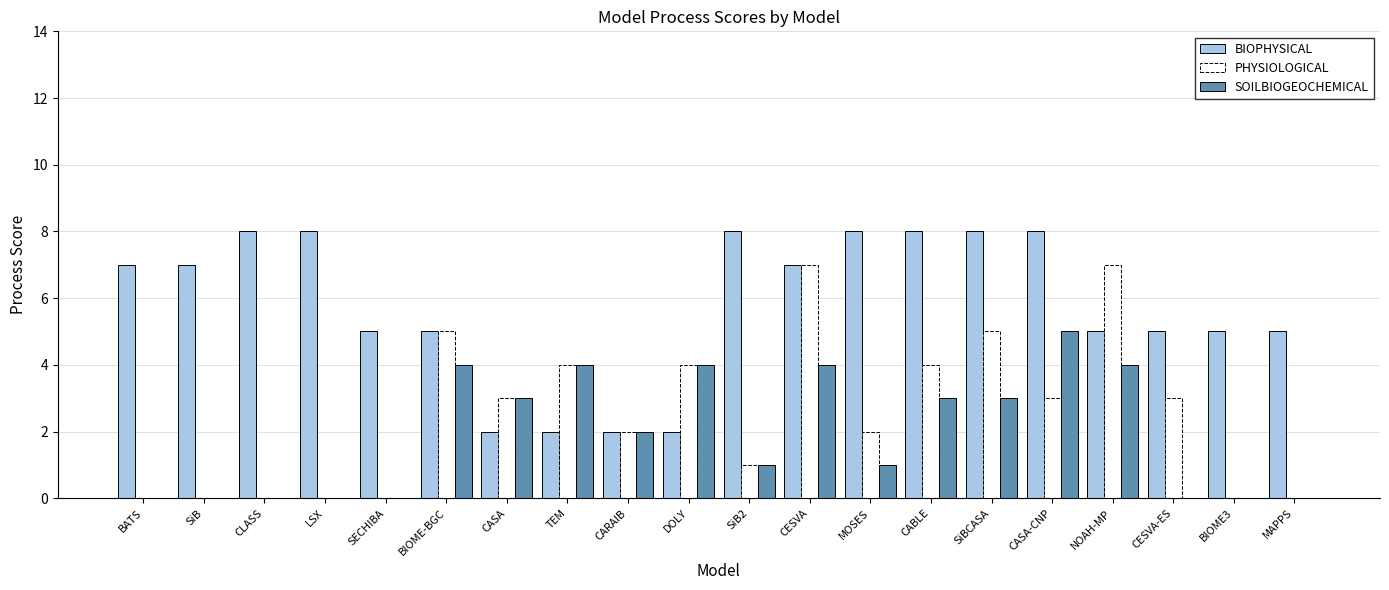

What is the difference between the SOILBIOGEOCHEMICAL values at MOSES and CABLE?

2